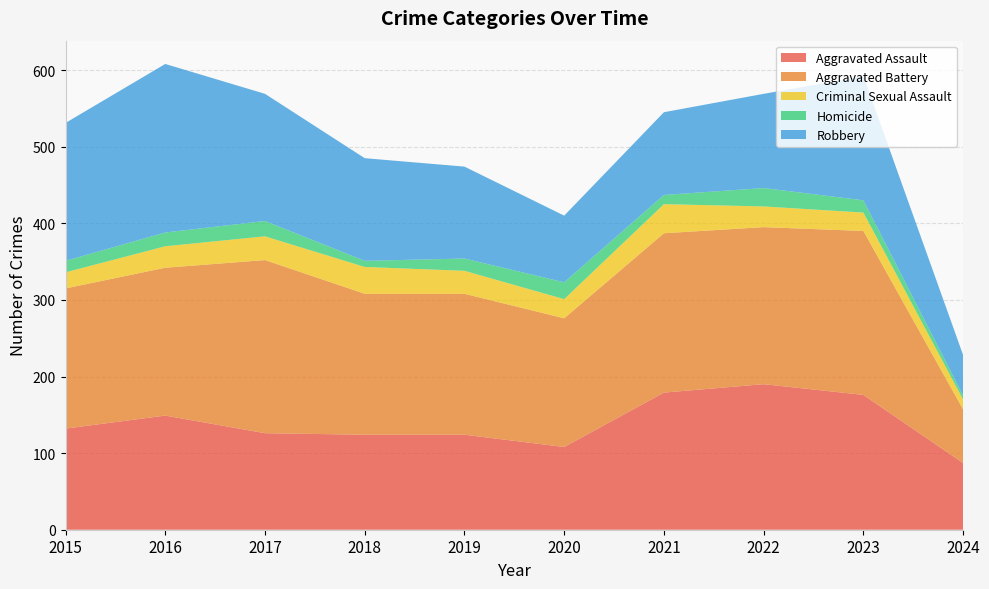

Reading left to right, what are all the values shown in this chart?

Aggravated Assault: 2015=132	2016=149	2017=126	2018=124	2019=124	2020=108	2021=179	2022=190	2023=176	2024=87
Aggravated Battery: 2015=183	2016=193	2017=226	2018=184	2019=184	2020=168	2021=208	2022=205	2023=214	2024=70
Criminal Sexual Assault: 2015=21	2016=28	2017=31	2018=35	2019=30	2020=25	2021=38	2022=27	2023=24	2024=13
Homicide: 2015=15	2016=18	2017=20	2018=8	2019=16	2020=22	2021=12	2022=24	2023=16	2024=5
Robbery: 2015=180	2016=220	2017=166	2018=134	2019=120	2020=87	2021=108	2022=123	2023=162	2024=53